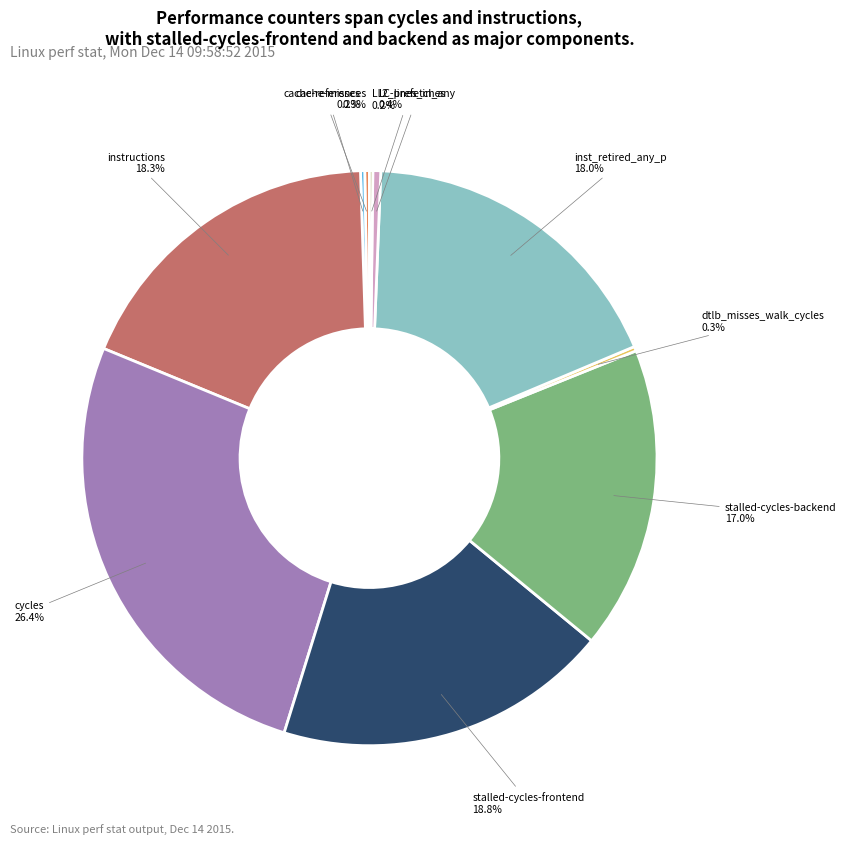

Does any single category account for the majority?

No